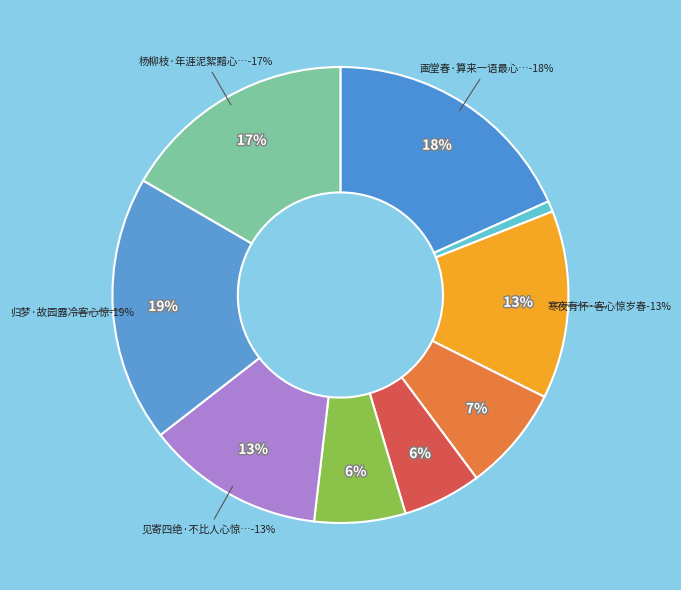

Combined, what portion of the pie is 秋蝉声·萧条旅舍客心惊 and 秋日·客心惊暮节?

8.2%